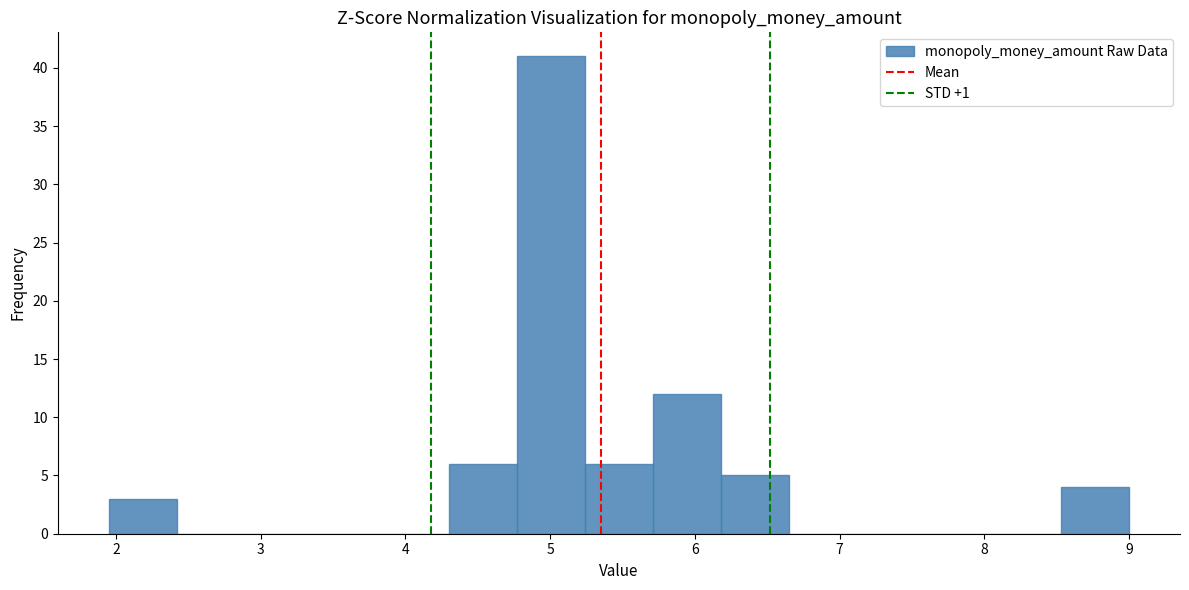

Reading left to right, transcribe this chart: for each bar, give the range it covers on the x-axis and its height. Neither the bar edges nor the heights are printed on the chart, so give them approximately, as read against the axes.

1.95 to 2.42: 3
2.42 to 2.89: 0
2.89 to 3.36: 0
3.36 to 3.83: 0
3.83 to 4.30: 0
4.30 to 4.77: 6
4.77 to 5.24: 41
5.24 to 5.71: 6
5.71 to 6.18: 12
6.18 to 6.65: 5
6.65 to 7.12: 0
7.12 to 7.59: 0
7.59 to 8.06: 0
8.06 to 8.53: 0
8.53 to 9.00: 4